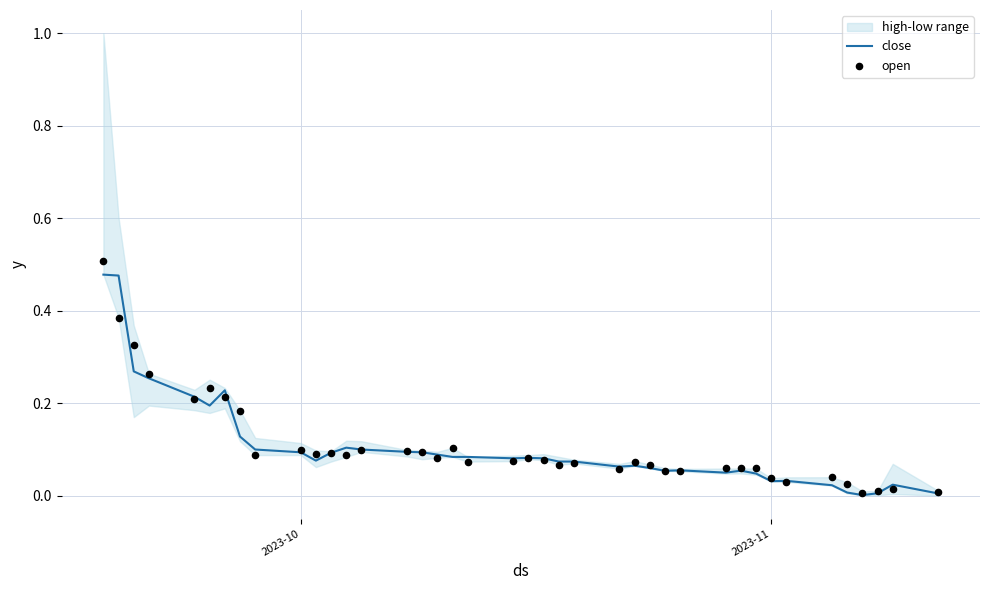

Which series has the largest Y range (max minus min)?

open